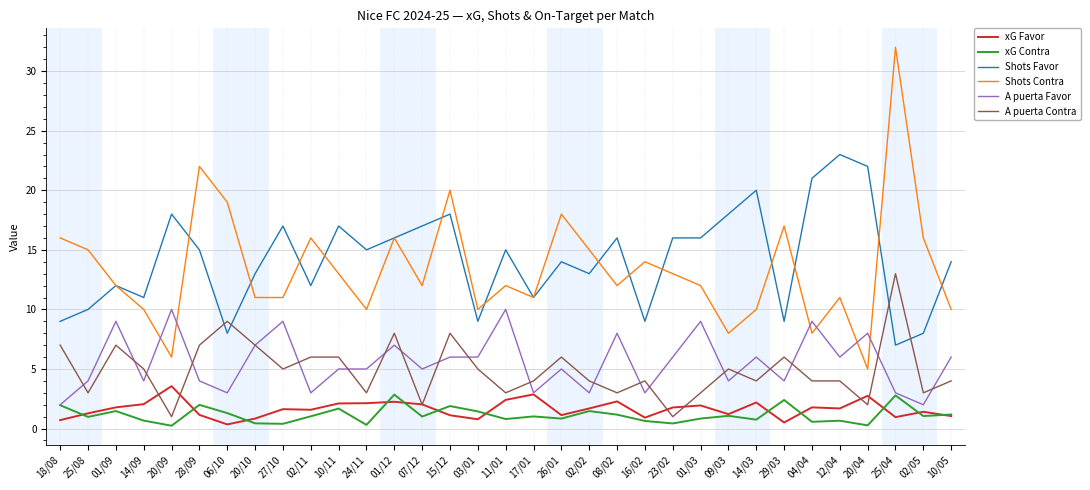

How many distinct data groups are displayed?

6